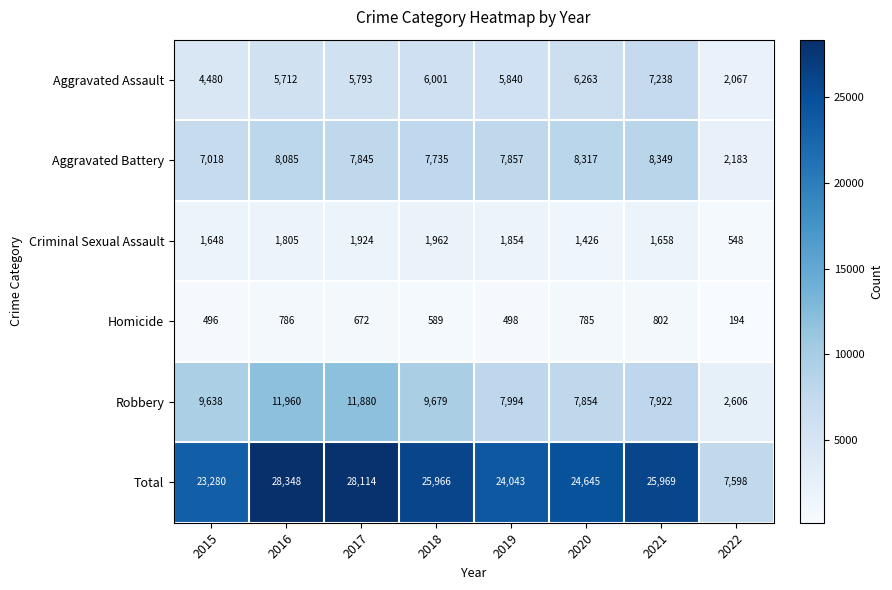

What is the total value across all series at 2016?

56696